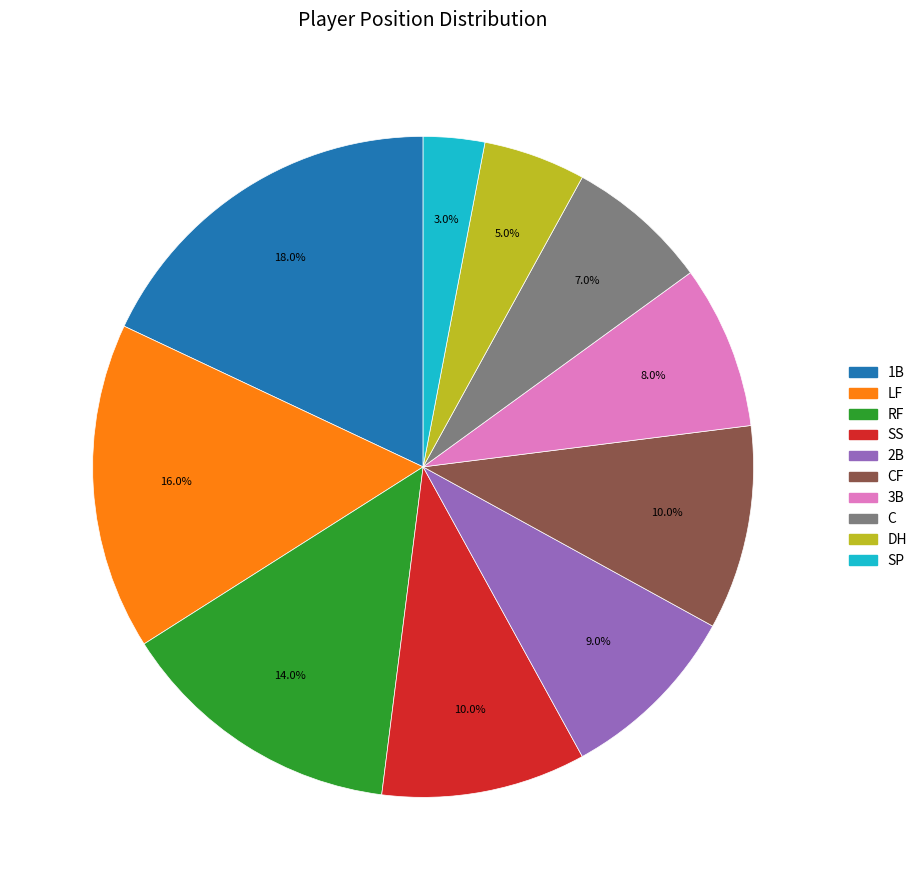

Is there a majority slice in this chart?

No